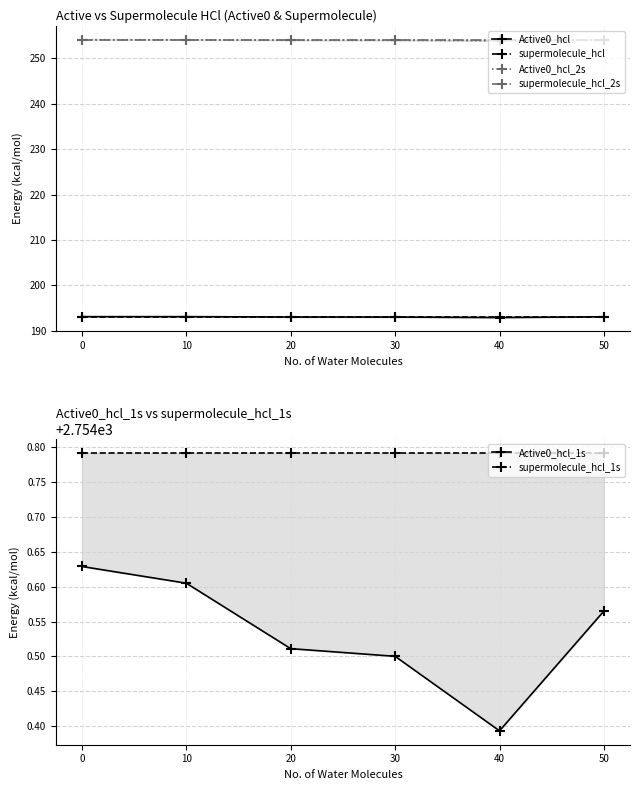

What is the sum of all supermolecule_hcl_2s values?

1524.6